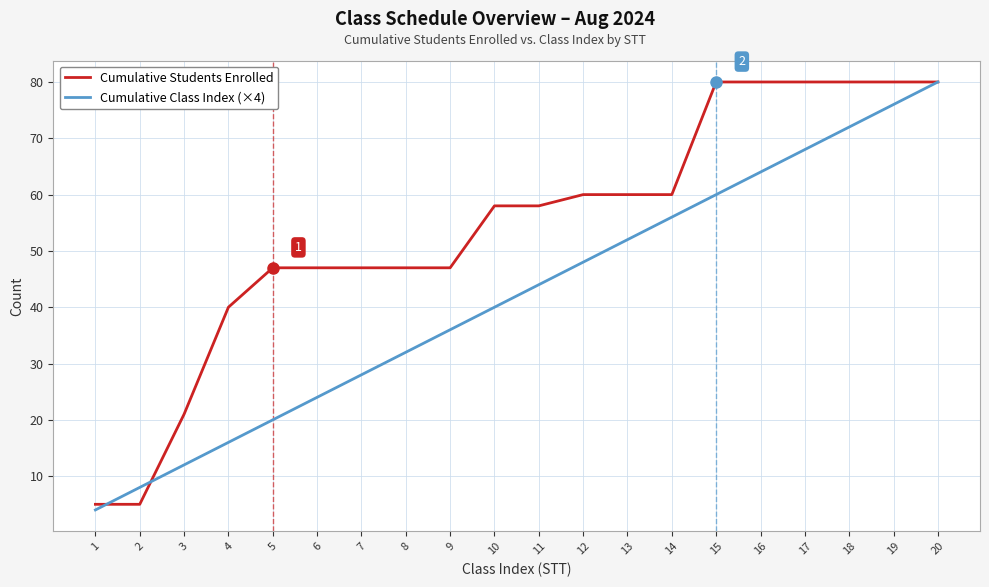

What is the difference between the maximum and minimum values in the Cumulative Class Index (×4) series?

76